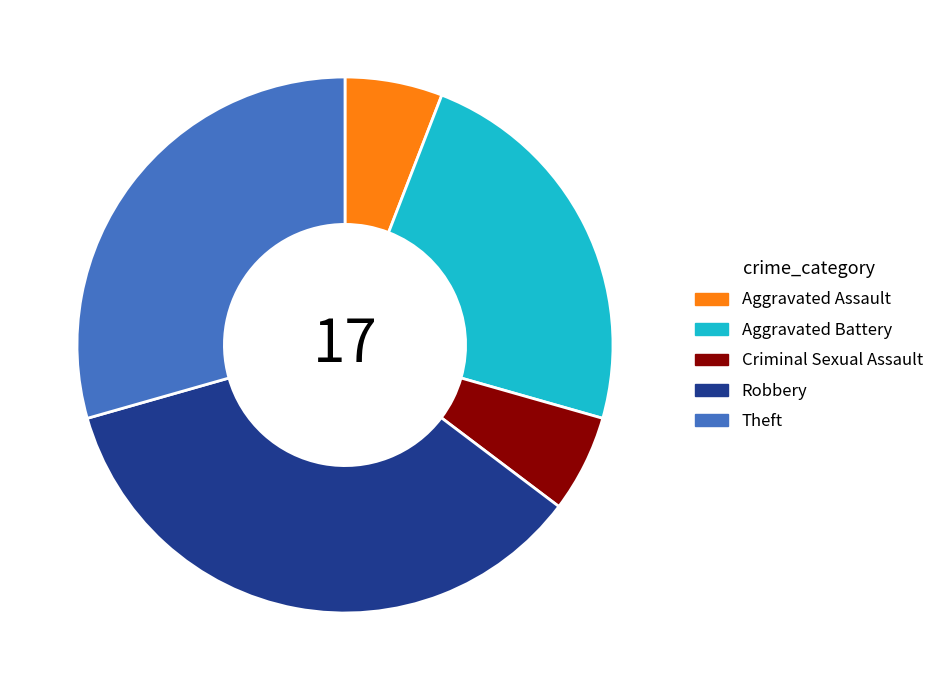

Does any single category account for the majority?

No